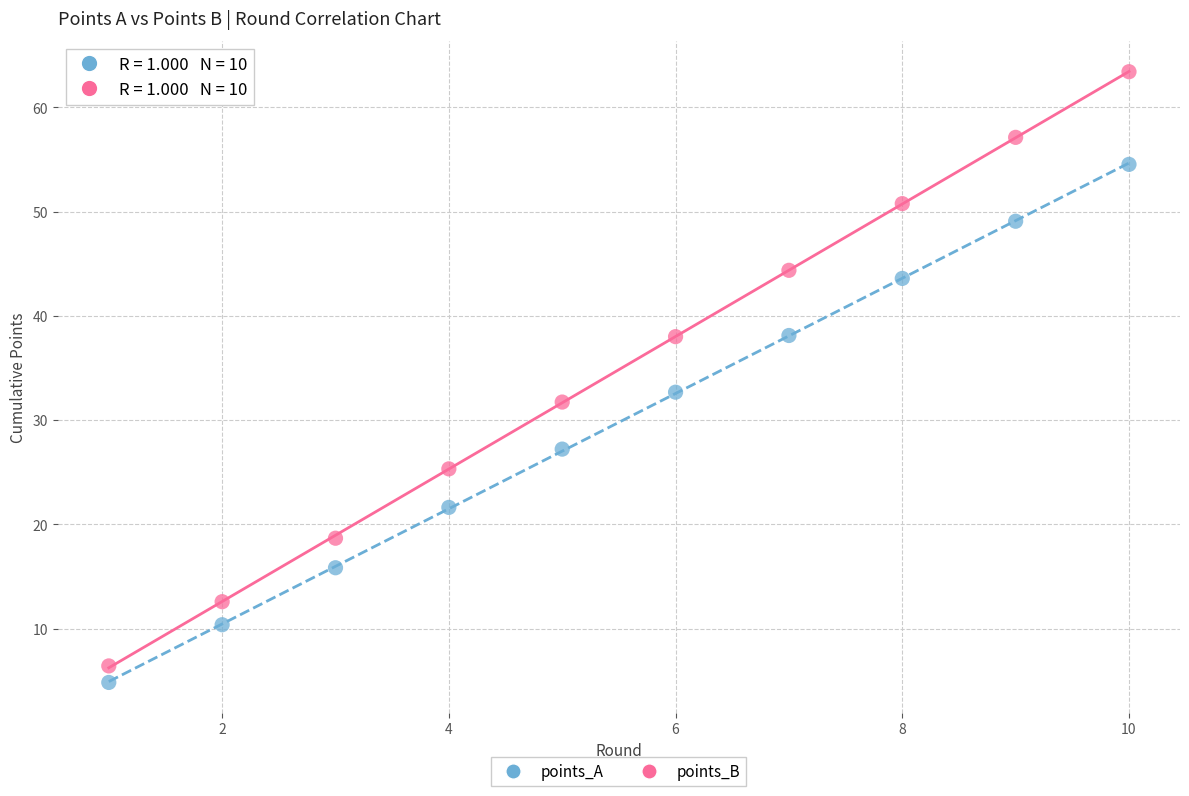

Which series reaches the minimum Y coordinate?

points_A